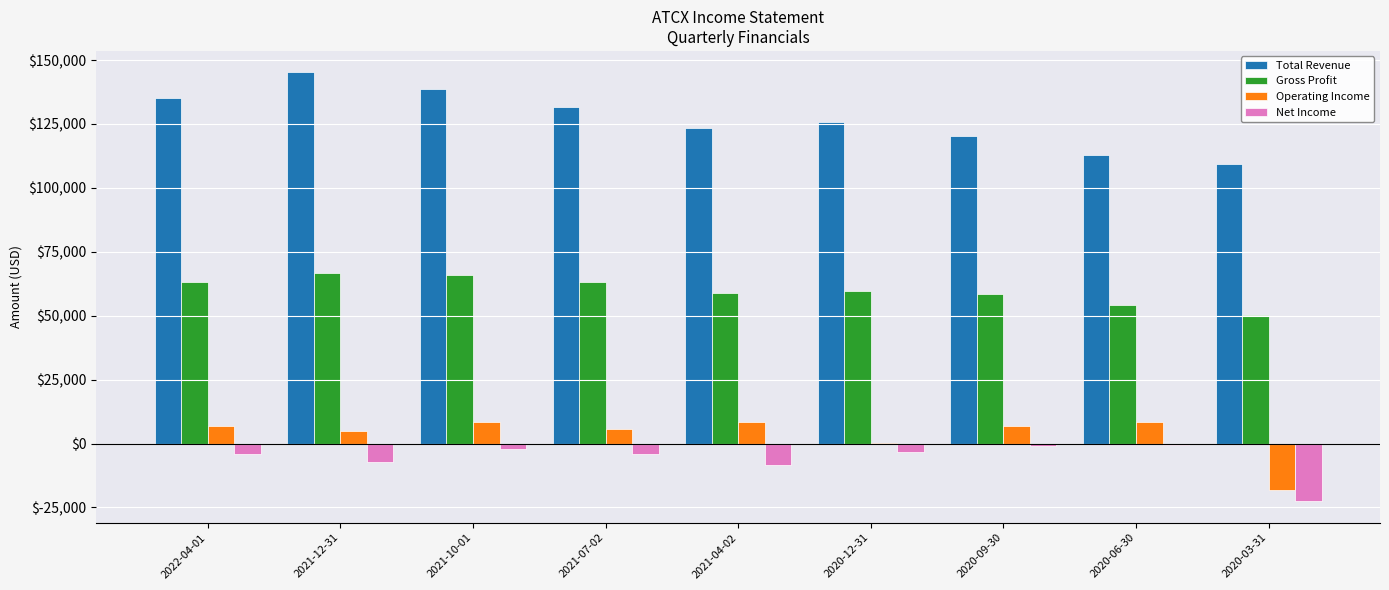

What is the sum of all Operating Income values?

32200